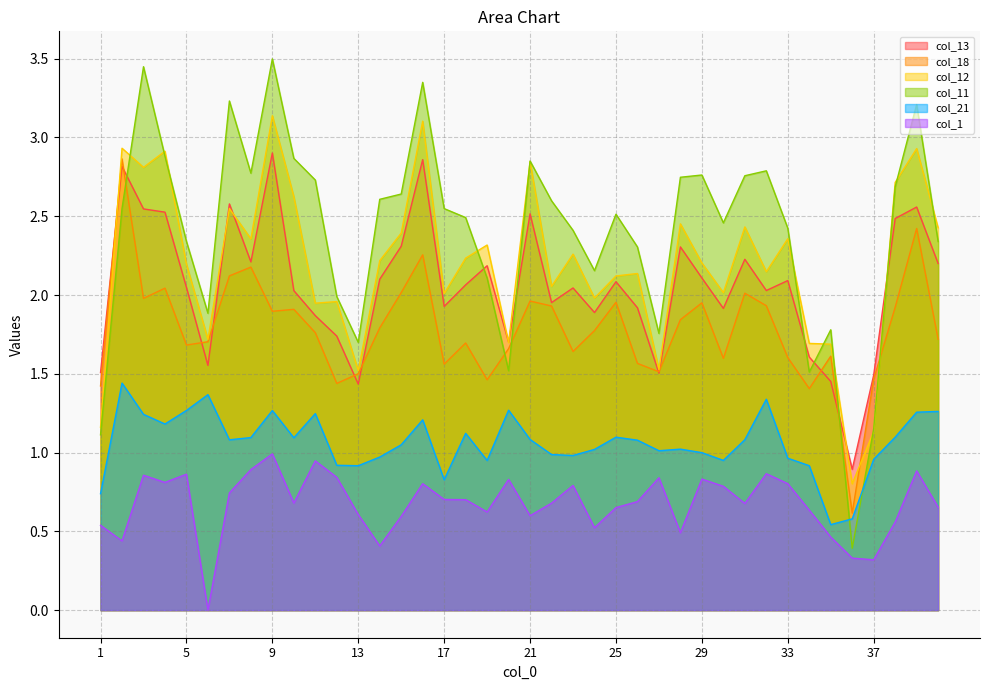

Is the value of col_1 at 37 greater than the value of col_11 at 34?

No